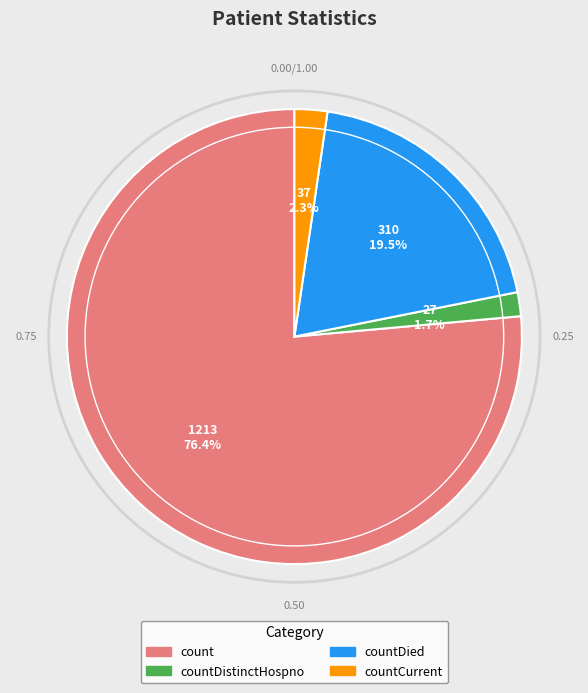

Does any single category account for the majority?

Yes